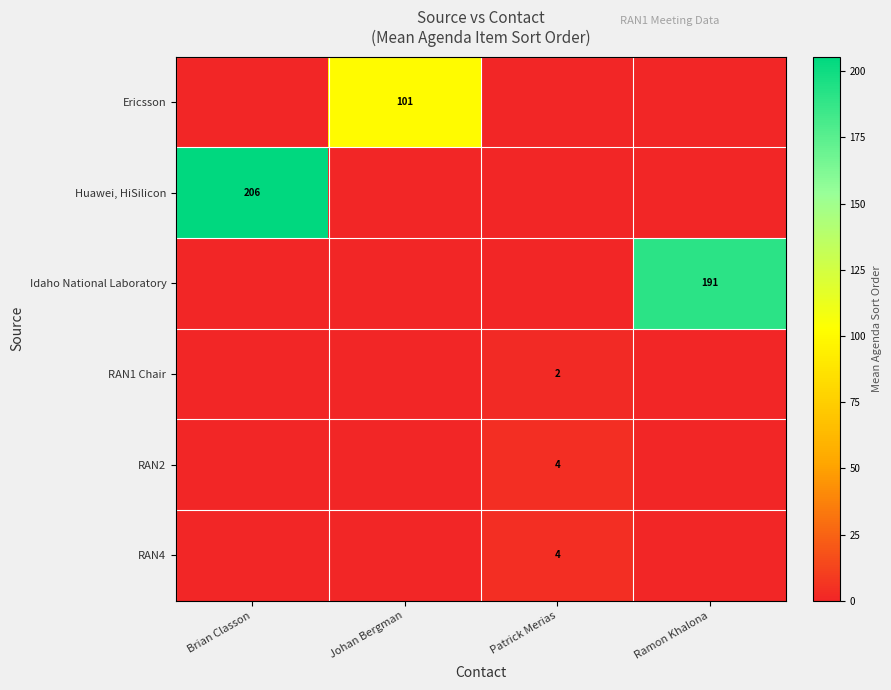

The value of Huawei, HiSilicon at Brian Classon is 111. True or false?

False